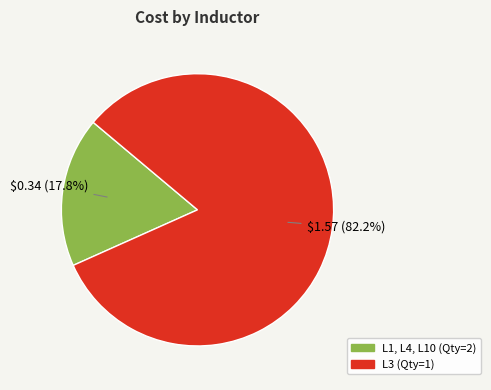

How much of the chart is everything except L3 (Qty=1)?

17.8%